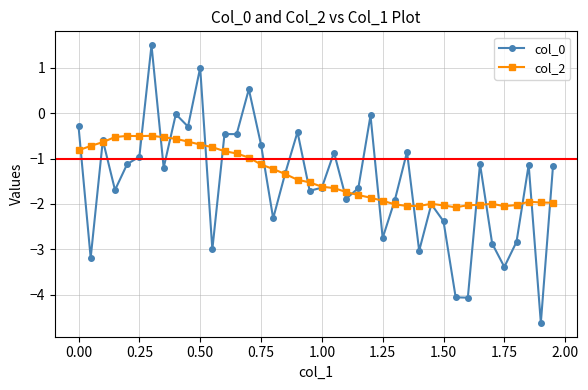

What is the value of the col_2 point at the 17th from the left?

-1.2